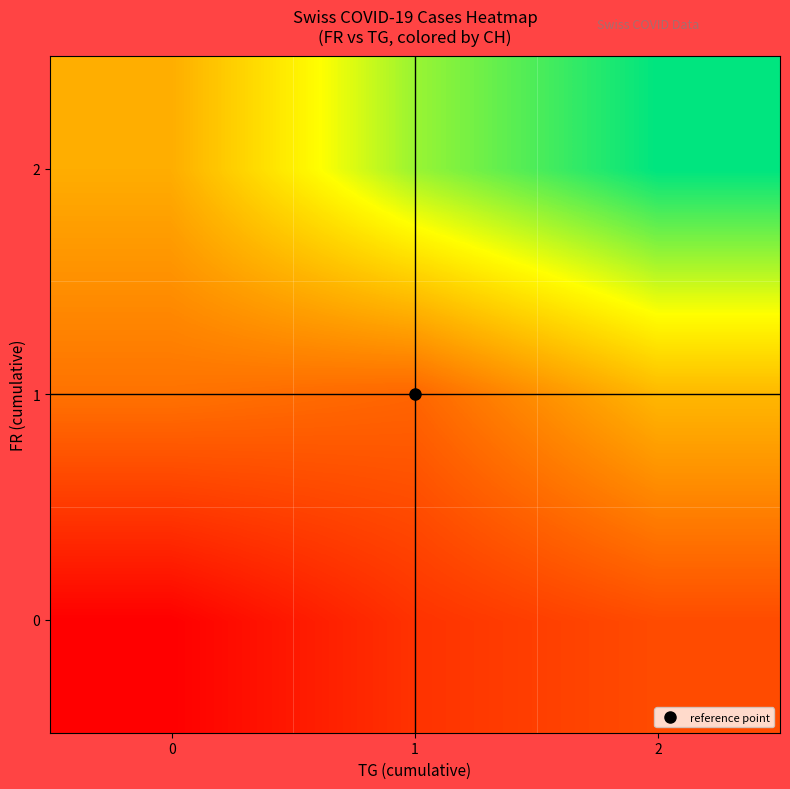

Which has a higher value, 1 or 2?

2